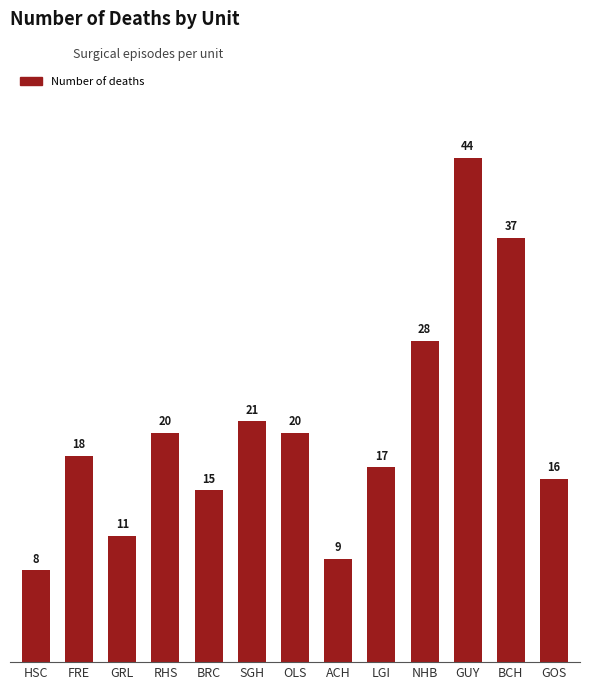

What is the difference between the values at FRE and GUY?

26